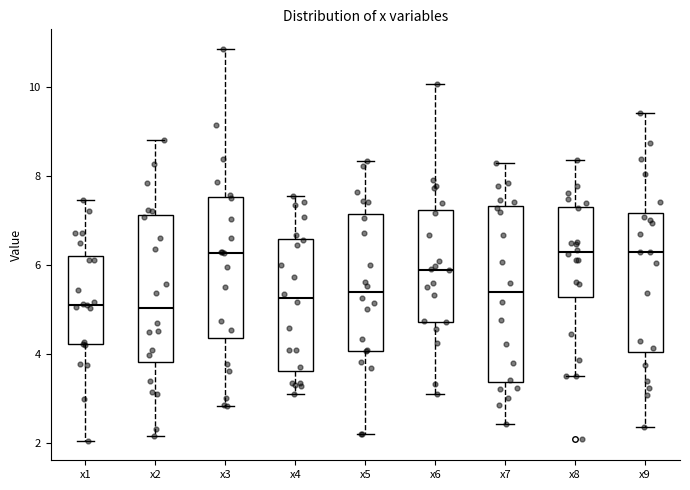

Reading left to right, read every box against the y-axis: the position of its median line, the range the box covers, and the ends of its whiskers. The values are not printed on the chart, so give them approximately, as read against the axis.

x1: median 5.2, box 4.2 to 6.2, whiskers 2.0 to 7.4
x2: median 5.0, box 3.8 to 7.2, whiskers 2.2 to 8.8
x3: median 6.2, box 4.4 to 7.6, whiskers 2.8 to 10.8
x4: median 5.2, box 3.6 to 6.6, whiskers 3.0 to 7.6
x5: median 5.4, box 4.0 to 7.2, whiskers 2.2 to 8.4
x6: median 5.8, box 4.8 to 7.2, whiskers 3.2 to 10.0
x7: median 5.4, box 3.4 to 7.4, whiskers 2.4 to 8.2
x8: median 6.2, box 5.2 to 7.4, whiskers 3.6 to 8.4
x9: median 6.2, box 4.0 to 7.2, whiskers 2.4 to 9.4